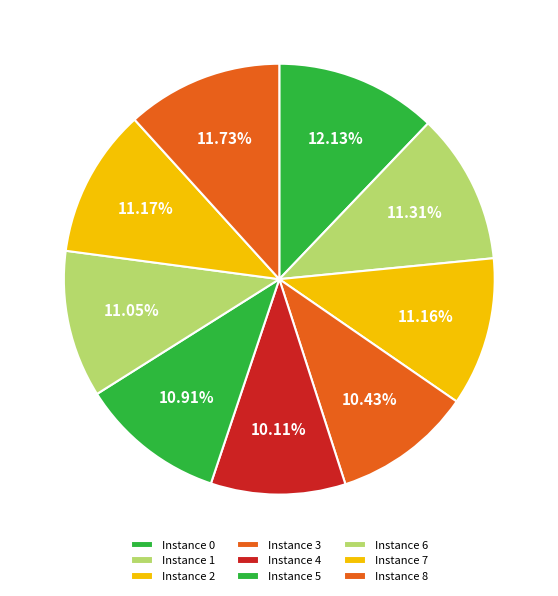

How many slices are in this pie chart?

9